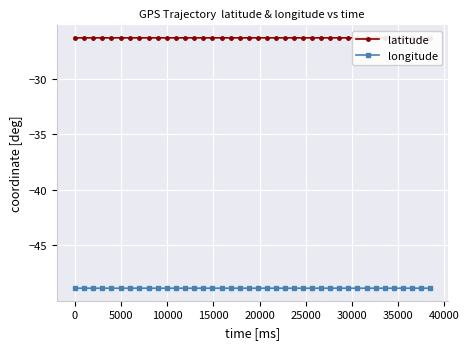

True or false: longitude has more than 2 points higher than both neighbors.

True